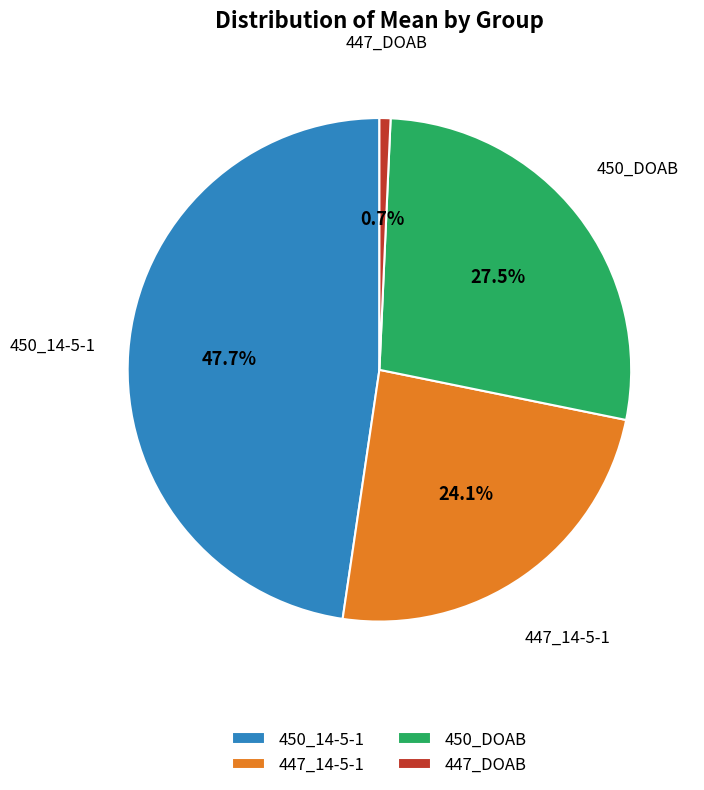

How many slices are in this pie chart?

4